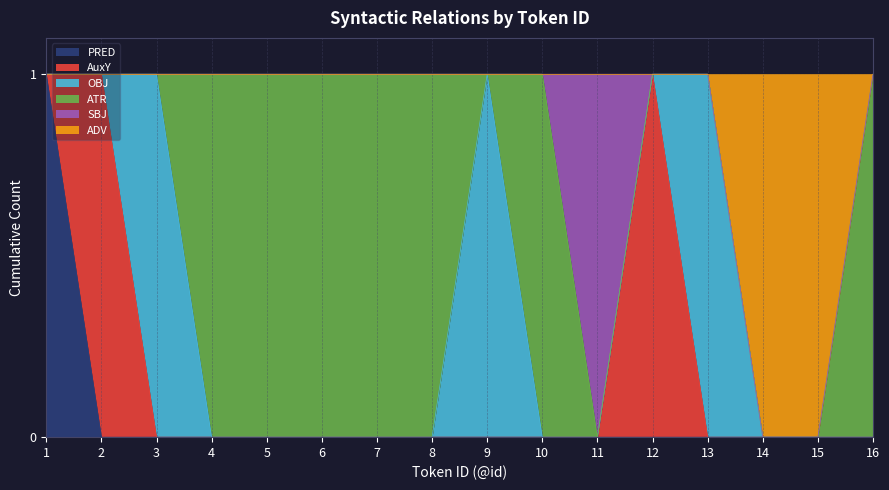

Does the chart display data point markers on the line(s)?

No